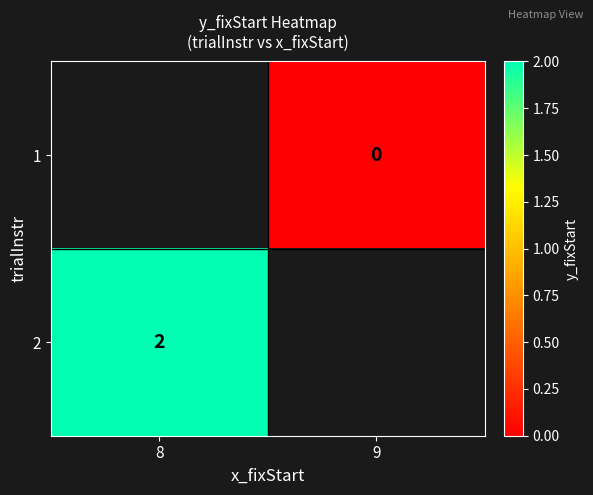

Count the number of categories in the chart.

2